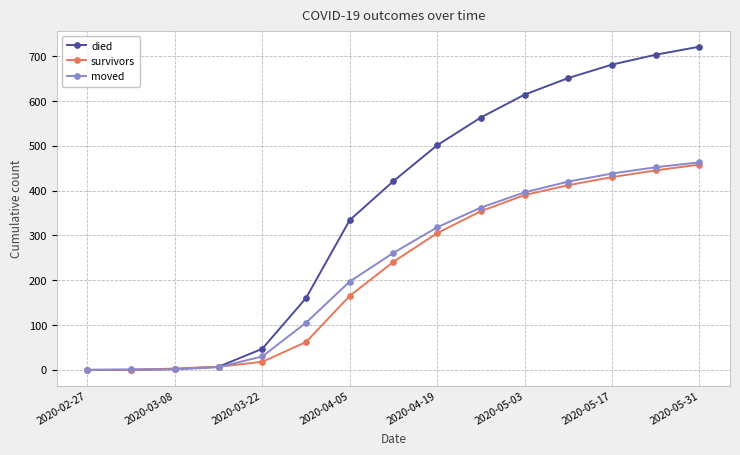

Which series has the largest range (max minus min)?

died